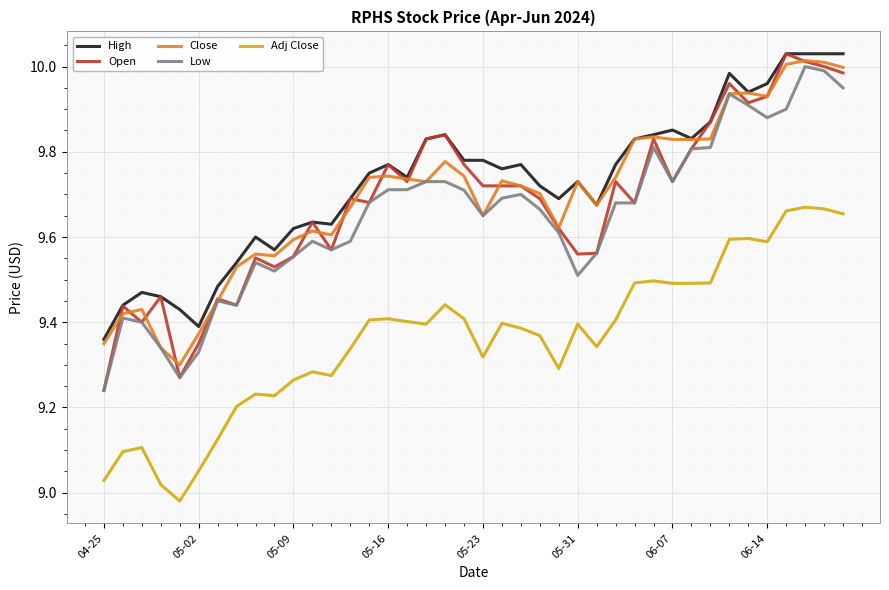

Does the chart display data point markers on the line(s)?

No